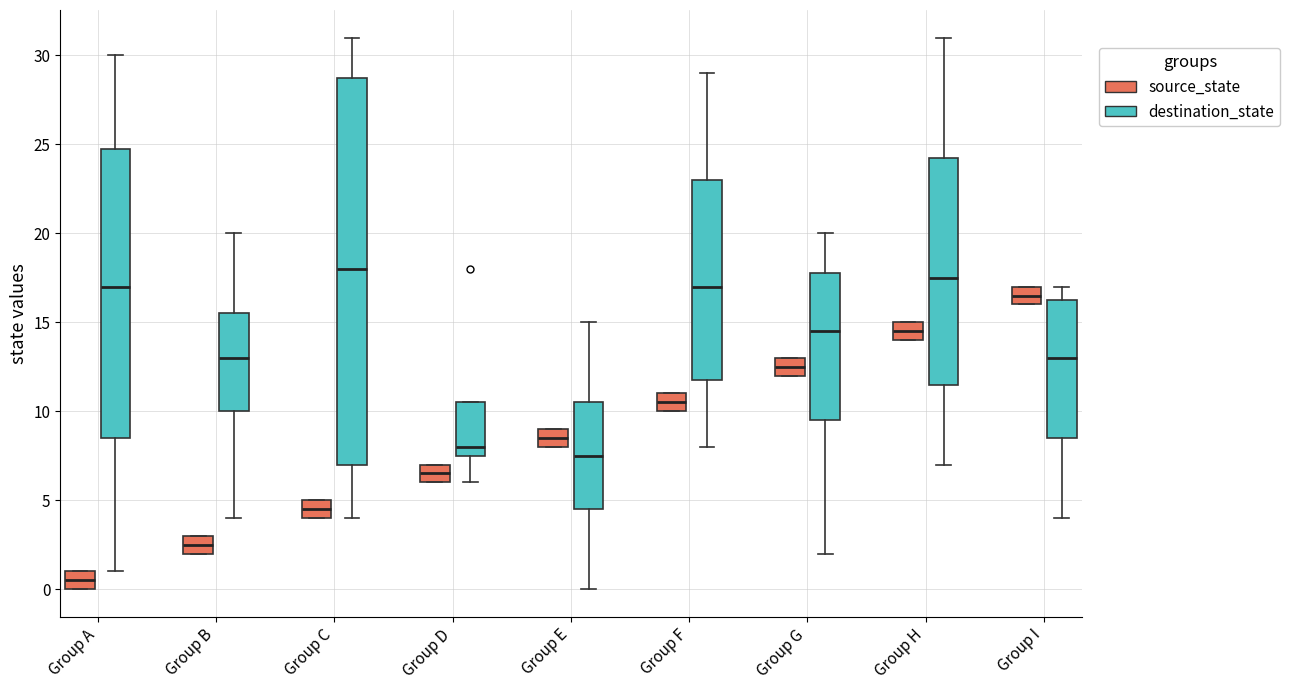

Which box's median line is the highest?

Group C (destination_state)